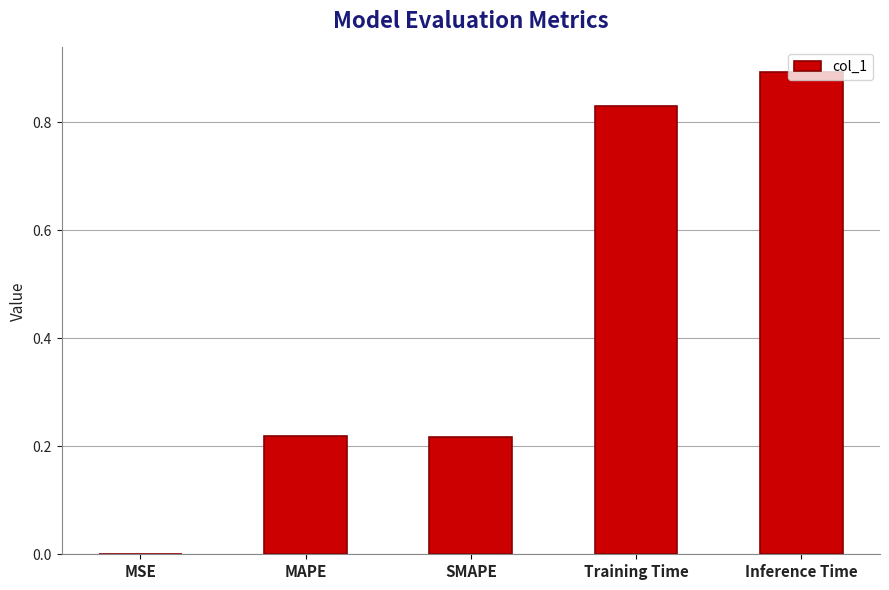

Between MAPE and Training Time, which is larger?

Training Time